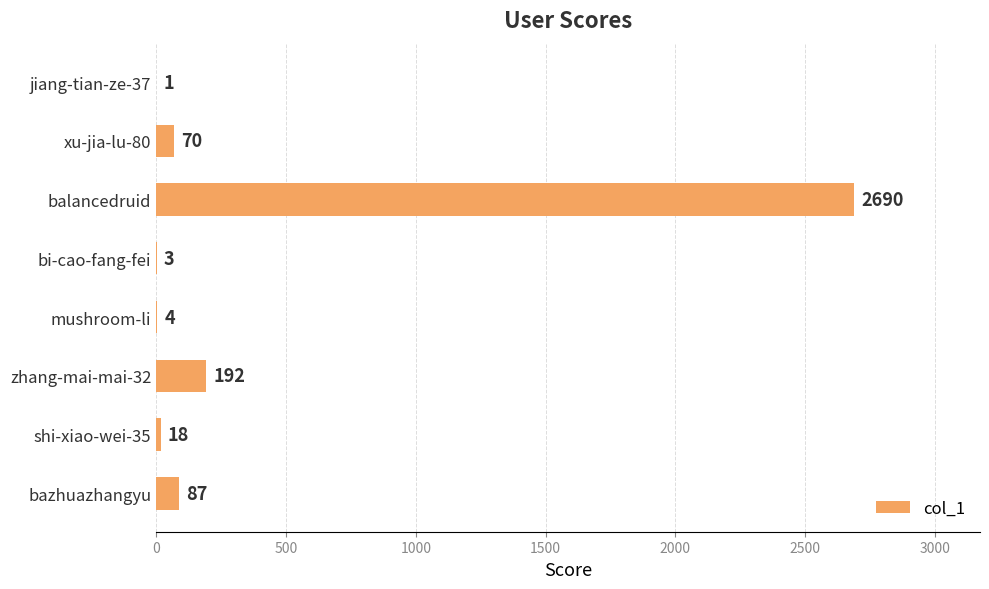

How many series are shown in this chart?

1